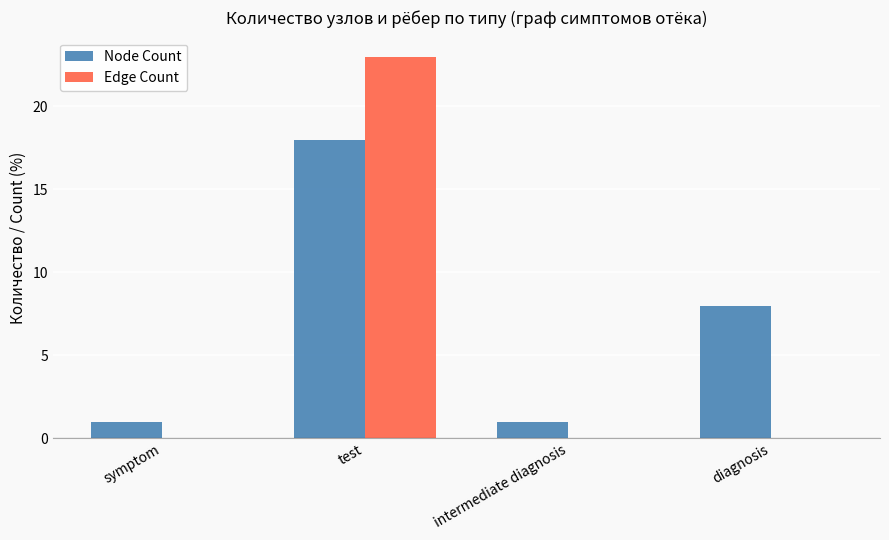

The Edge Count series shows 0 at intermediate diagnosis. True or false?

True